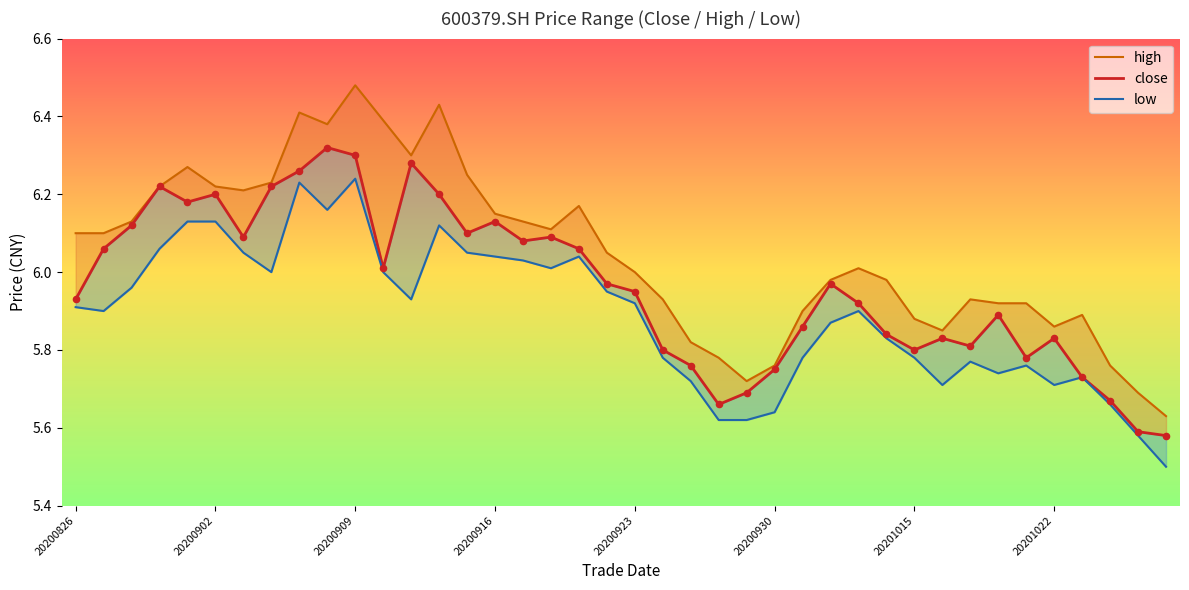

Which series contains the highest Y value?

high